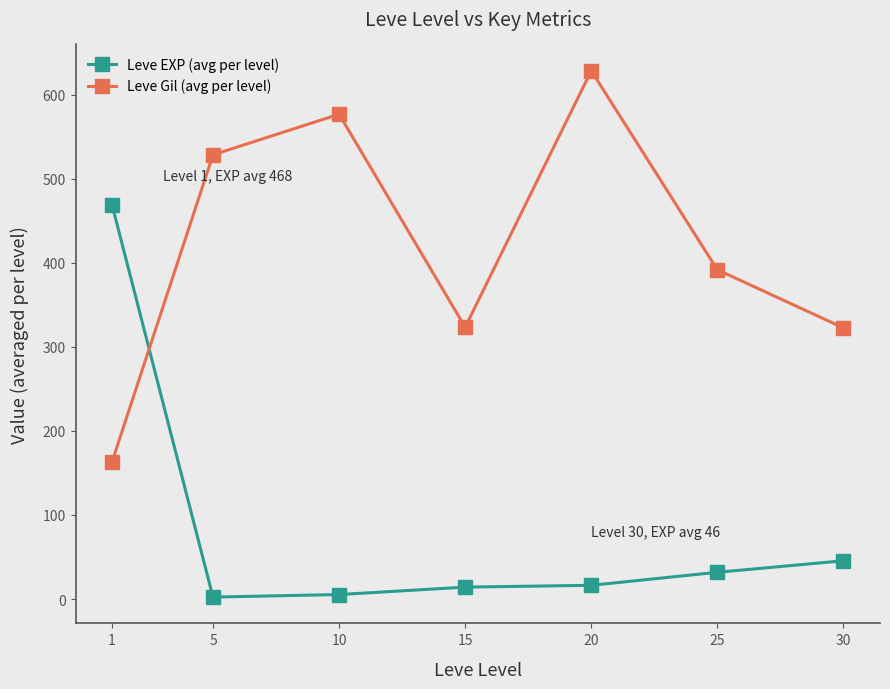

What is the value of the Leve Gil (avg per level) point at the 4th from the left?

323.3